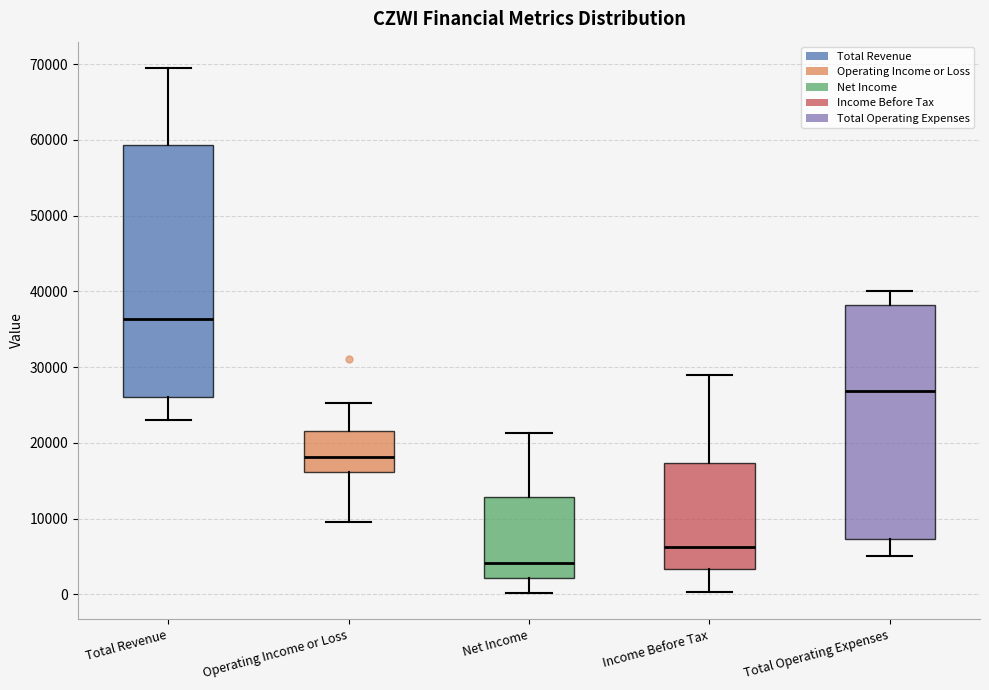

Reading left to right, transcribe this box plot: for each box, give where its median line is, the range the box spans, and where its two whiskers end, as read against the y-axis. The values are not printed on the chart, so give them approximately, as read against the axis.

Total Revenue: median 36000, box 26000 to 59000, whiskers 23000 to 70000
Operating Income or Loss: median 18000, box 16000 to 22000, whiskers 10000 to 25000
Net Income: median 4000, box 2000 to 13000, whiskers 0 to 21000
Income Before Tax: median 6000, box 3000 to 17000, whiskers 0 to 29000
Total Operating Expenses: median 27000, box 7000 to 38000, whiskers 5000 to 40000